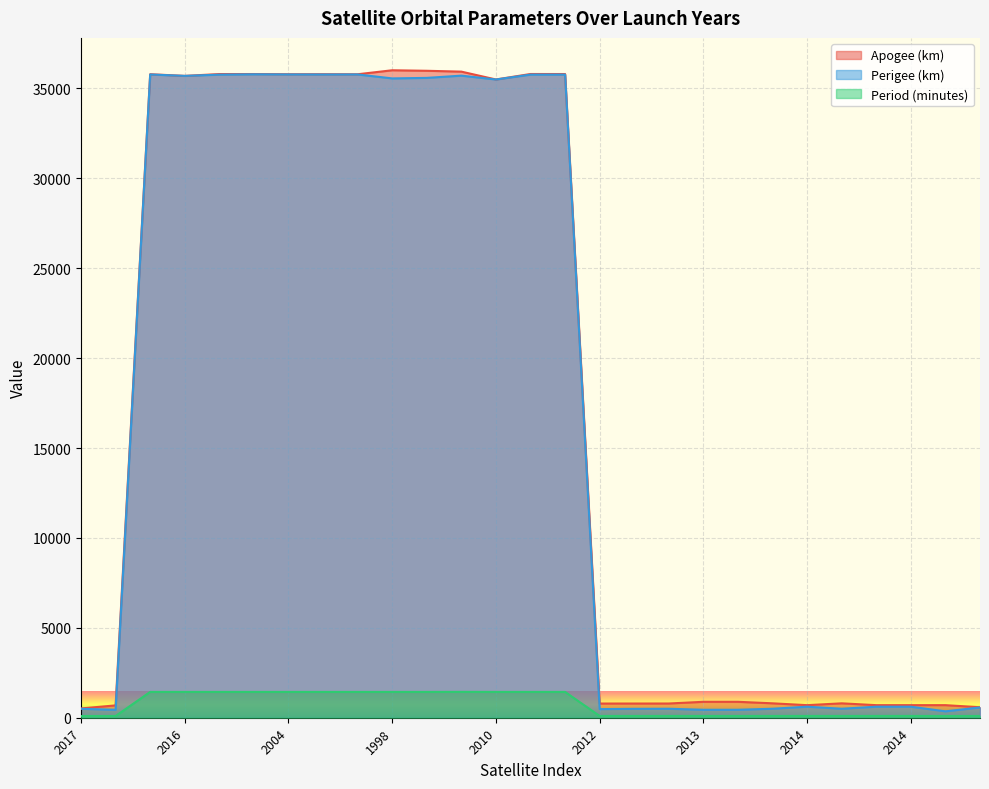

Is it true that Period (minutes) equals 1436.1 at 2016?

True